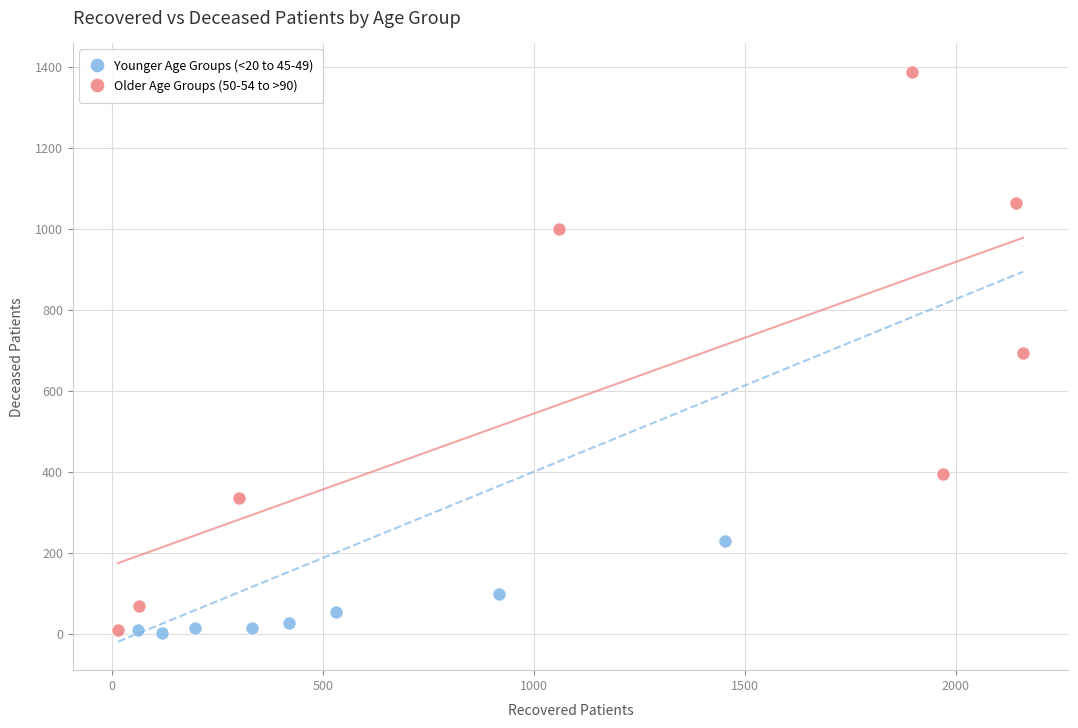

Which series has the widest spread of Y values?

Older Age Groups (50-54 to >90)